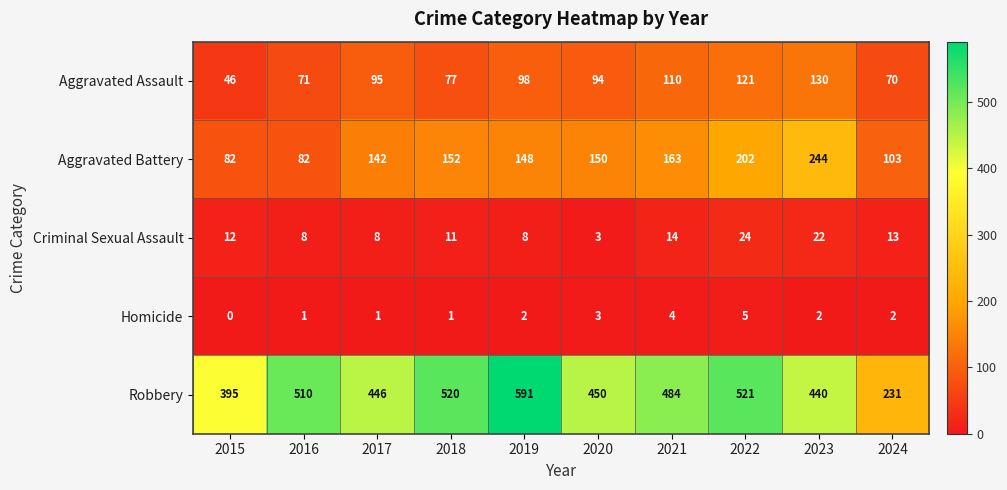

What is the spread (max minus min) of values at 2022?

516